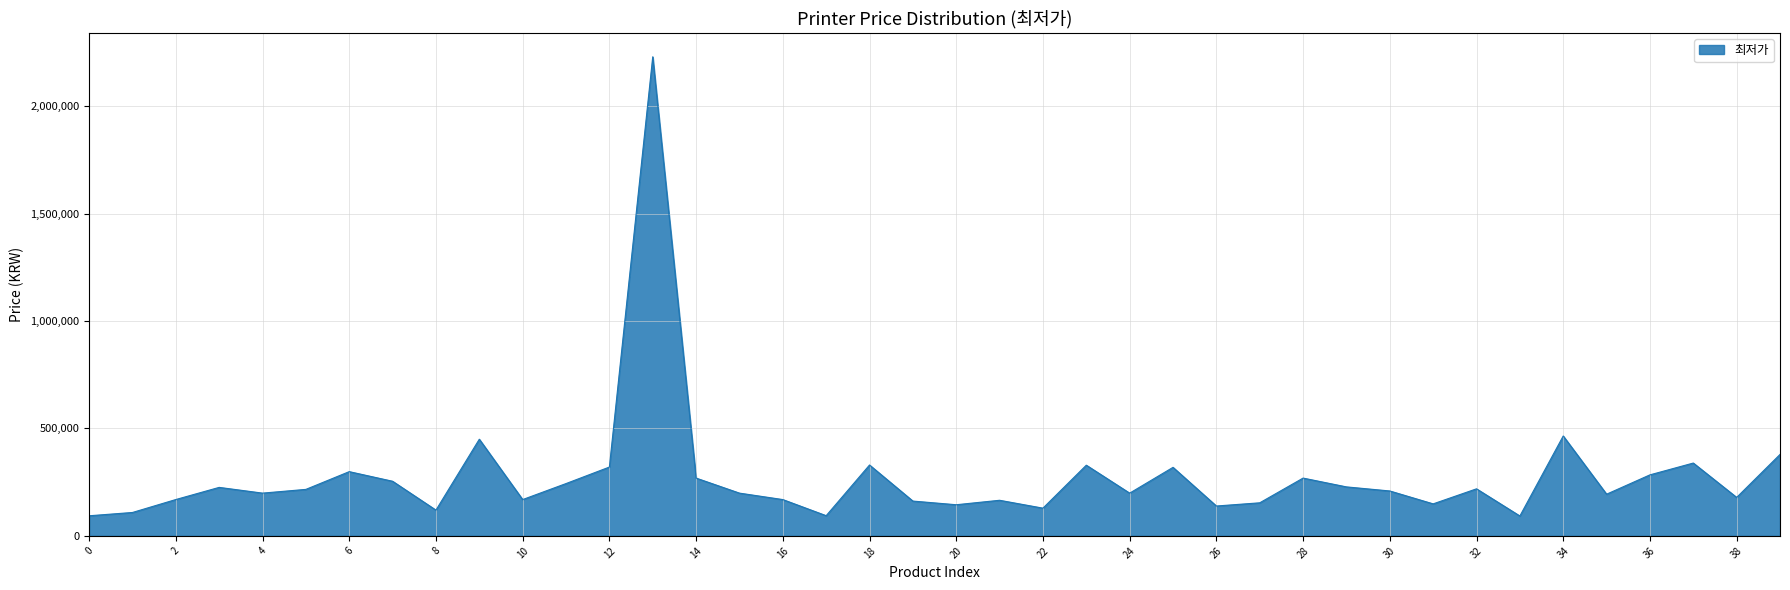

What is the sum of all values?

10907480